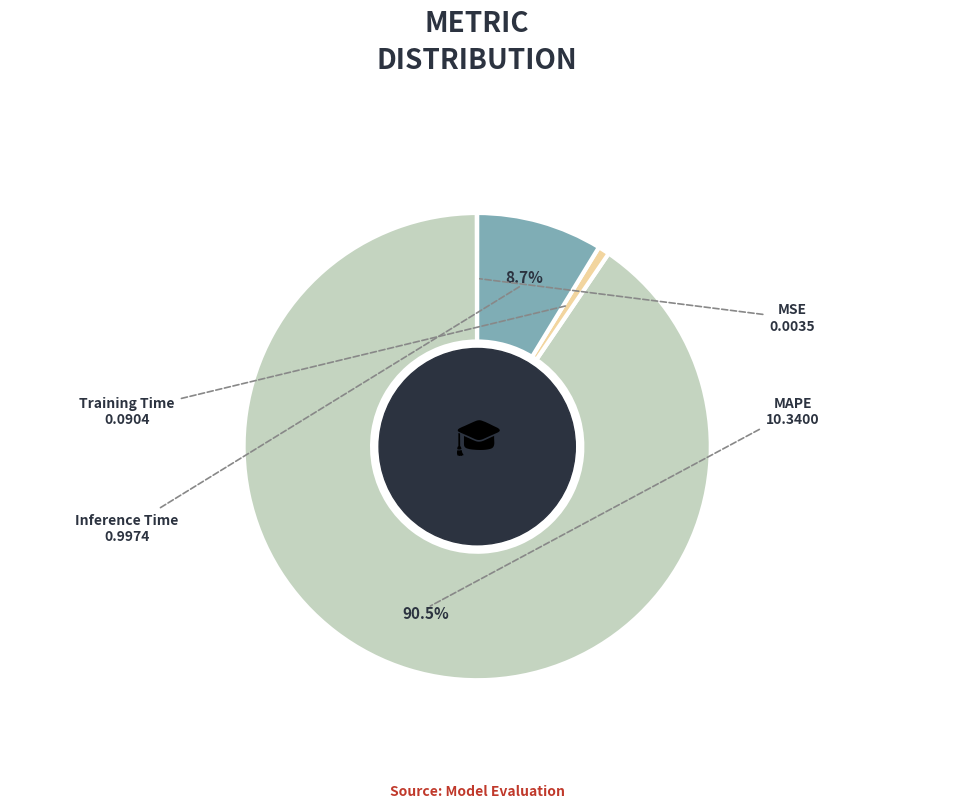

Is there a majority slice in this chart?

Yes